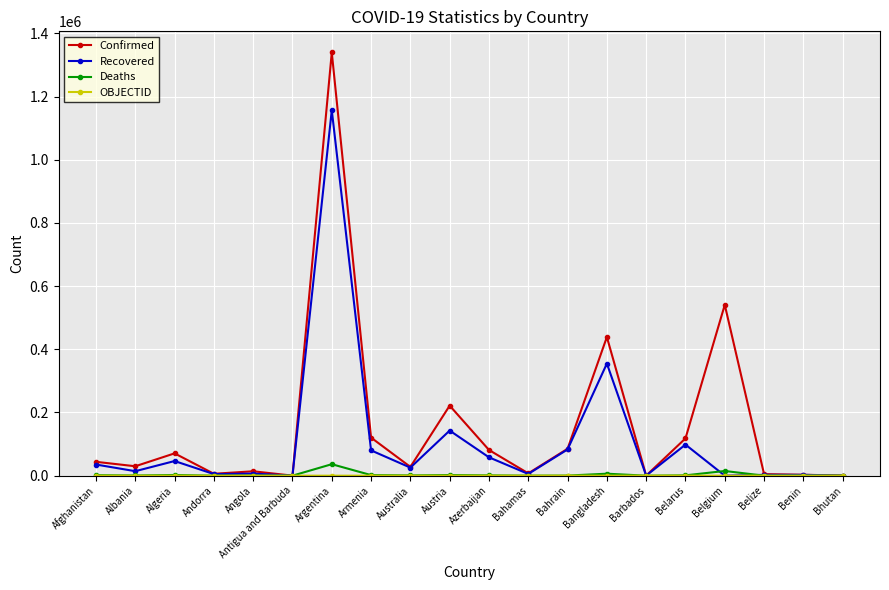

At which category does Confirmed reach its first local peak?

Algeria